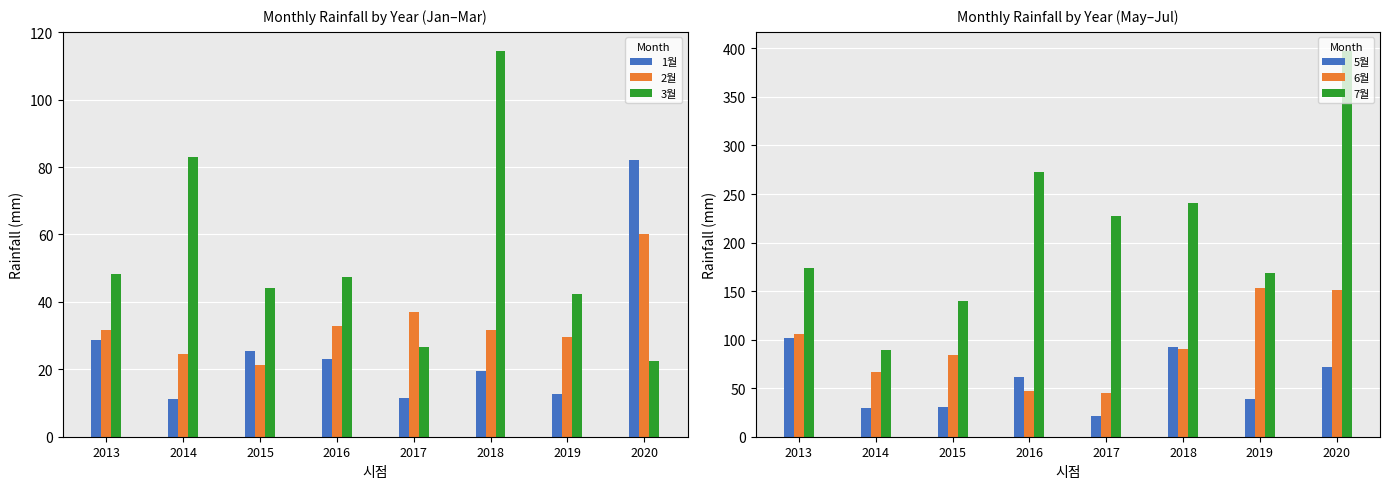

At how many categories does at least one series exceed 45?

8